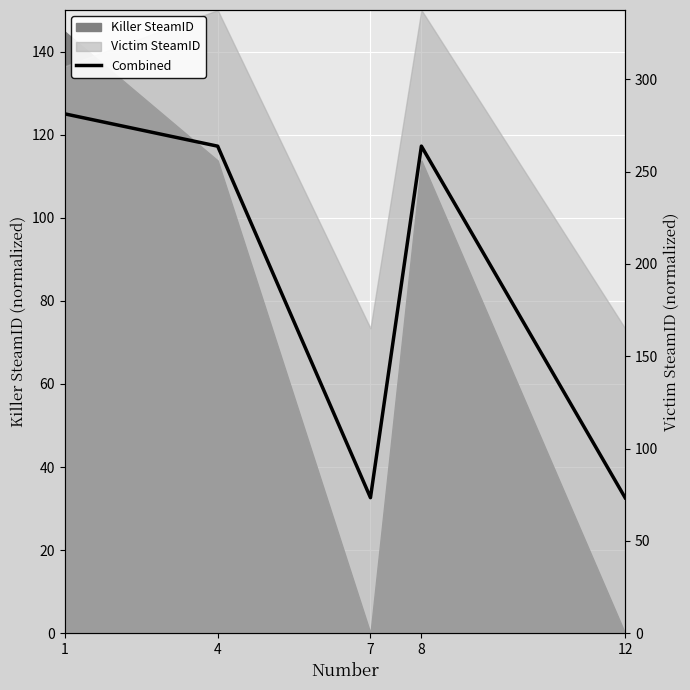

How many interior local peaks (higher than both neighbors) does the data have?

1